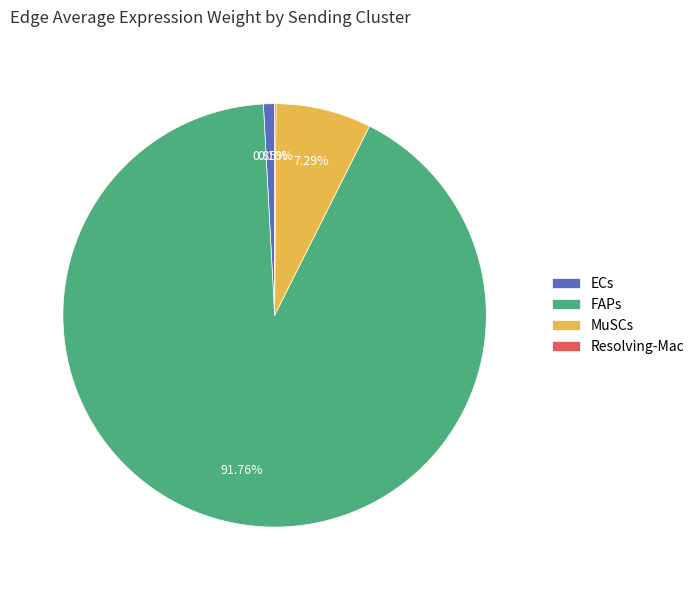

To the nearest percent, what portion does ECs represent?

1%